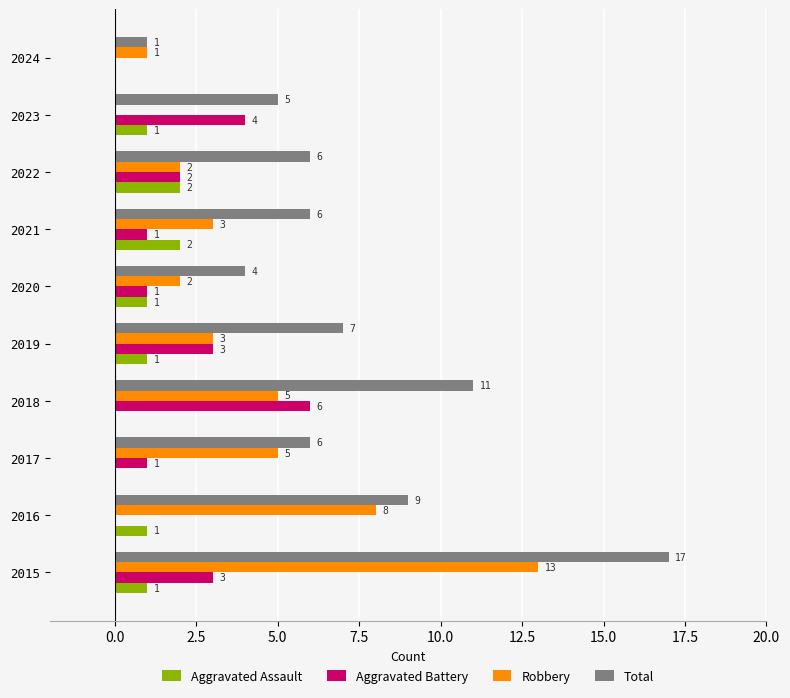

What is the maximum value for Robbery?

13